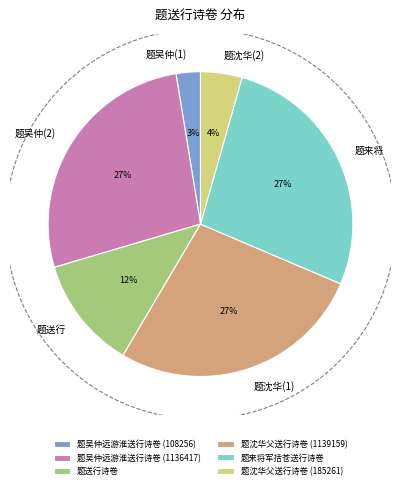

Which has a higher value, 题沈华父送行诗卷 (185261) or 题送行诗卷?

题送行诗卷